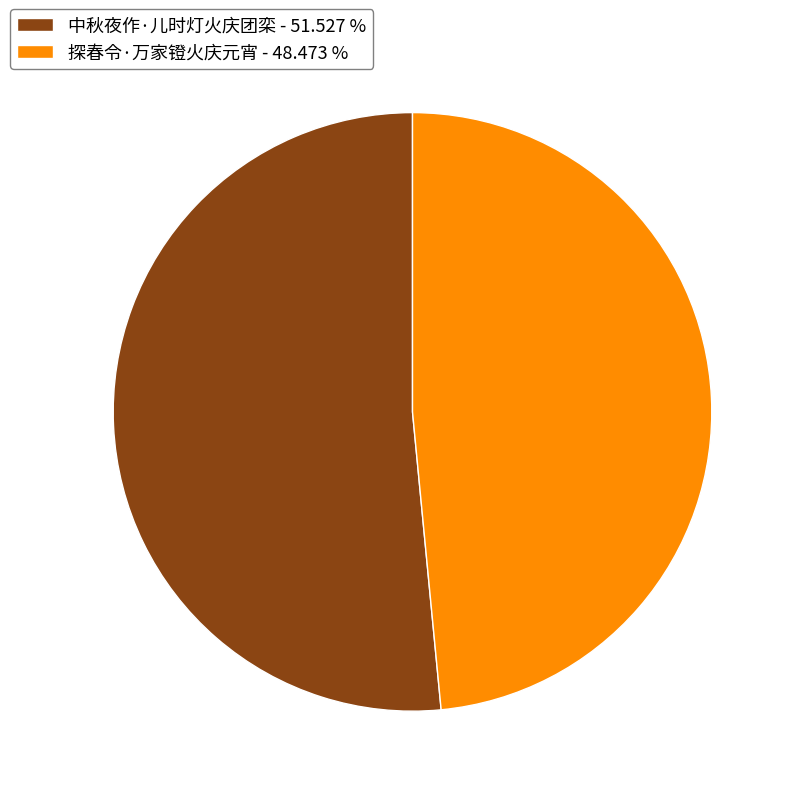

Does 探春令·万家镫火庆元宵 account for over 50% of the chart?

No